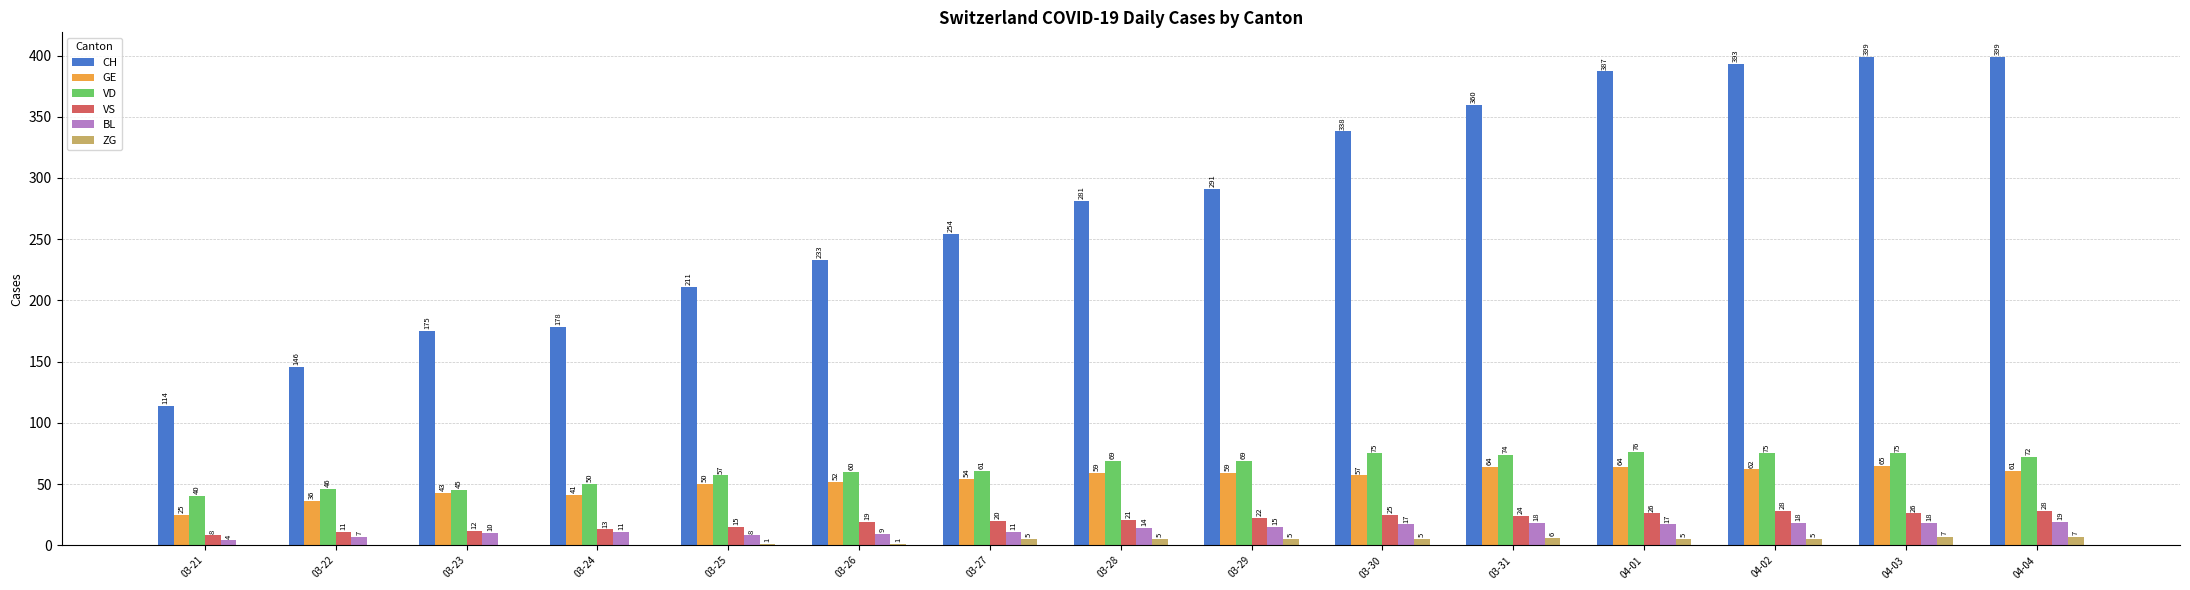

At which category is the sum across all series the highest?

04-03